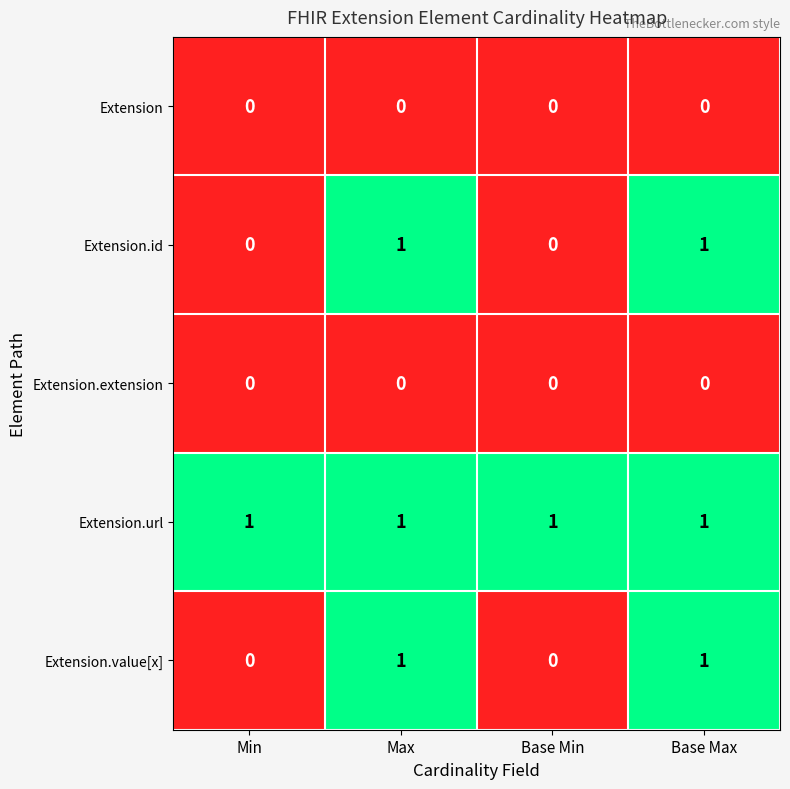

Which series has the largest total across all categories?

Extension.url